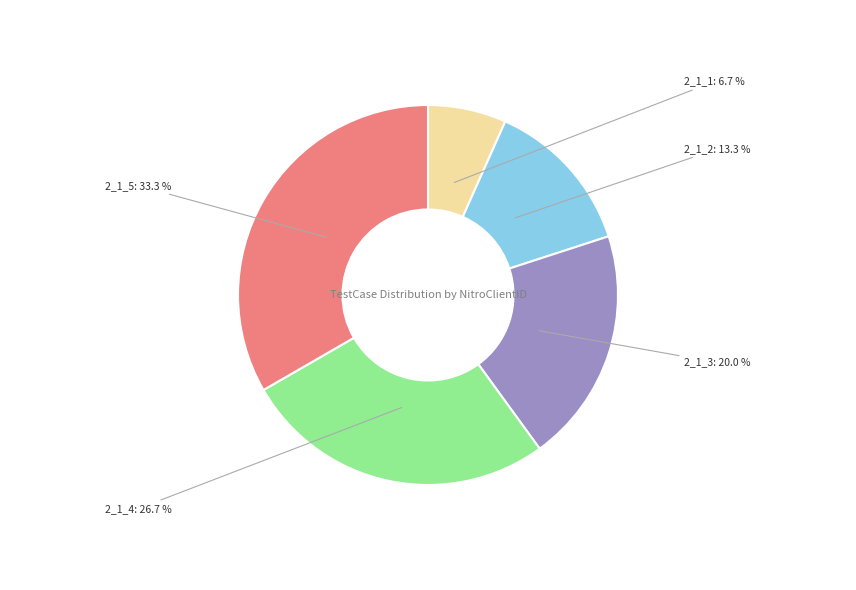

Count the number of slices in the pie.

5